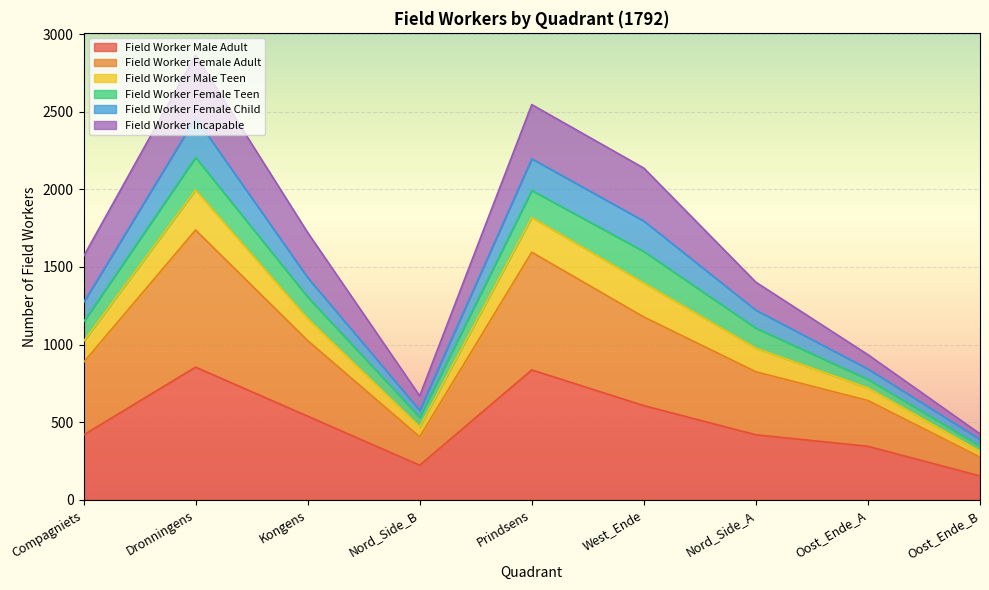

The Field Worker Male Adult series shows 223 at Nord_Side_B. True or false?

True